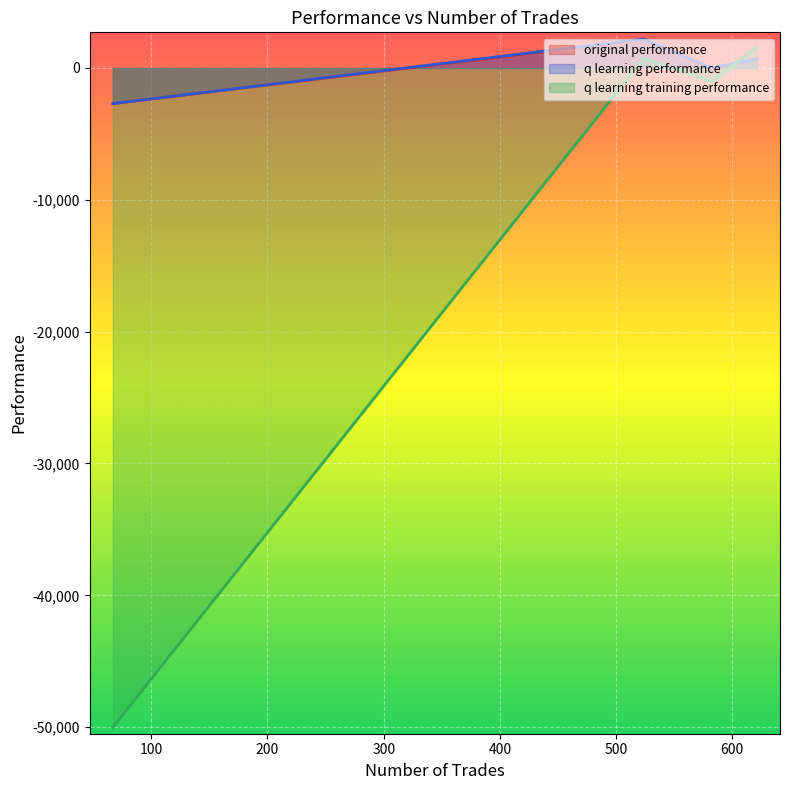

What is the difference between the second highest and second lowest values in the original performance series?

748.9